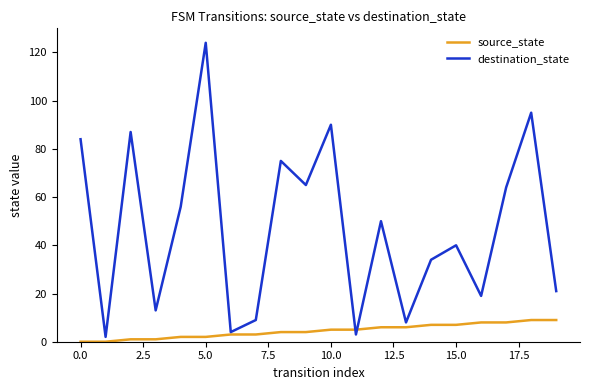

Rank the series by their maximum value, from highest to lowest.

destination_state, source_state